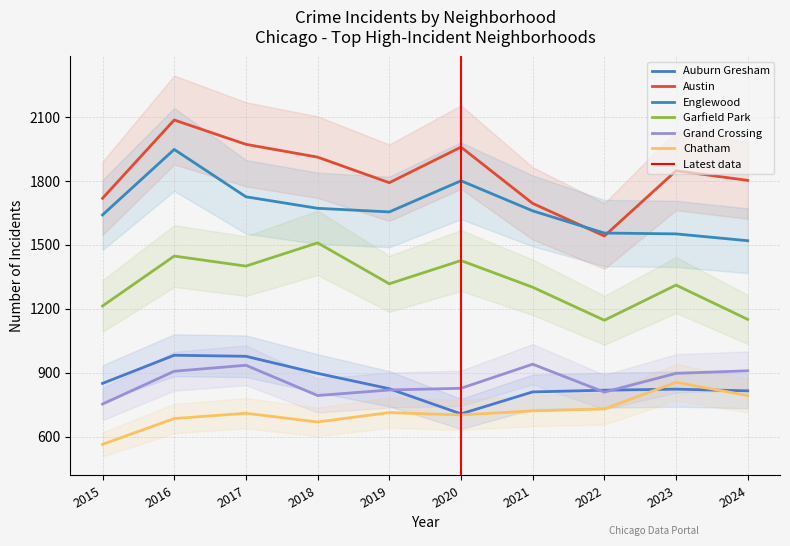

At how many categories does at least one series exceed 1391?

10